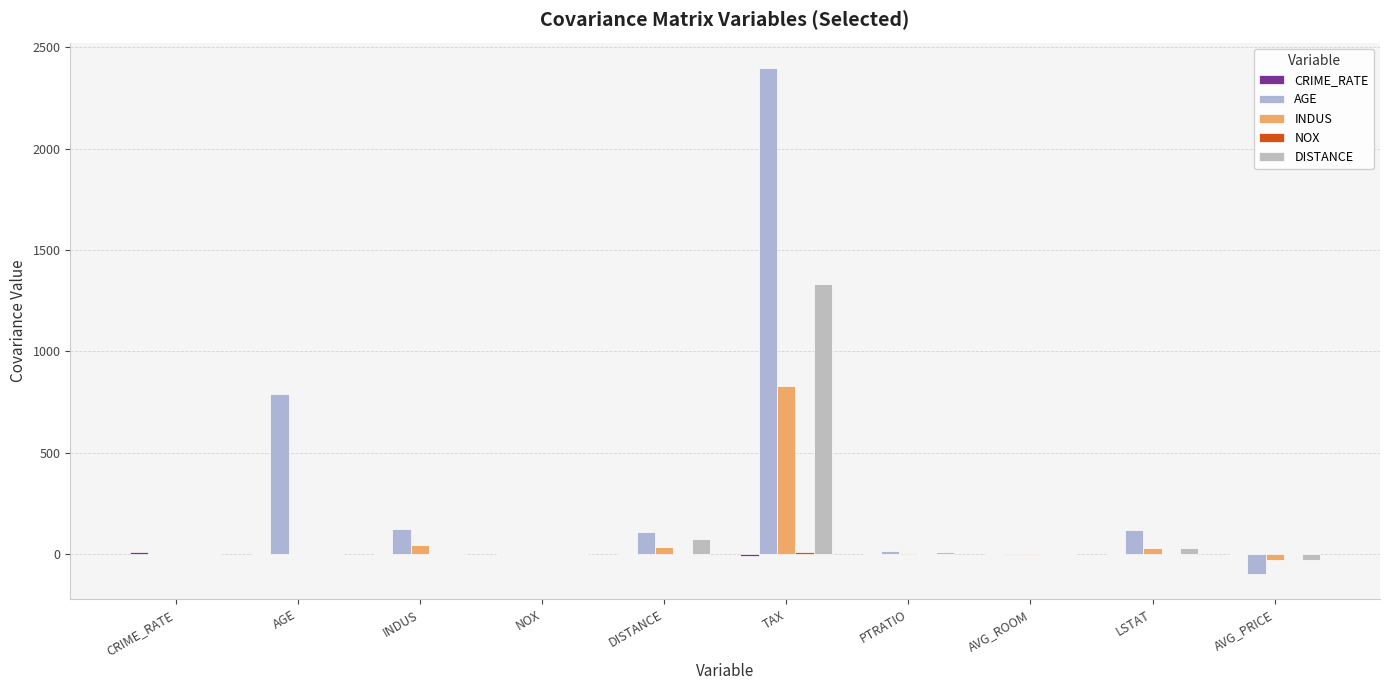

What is the sum of the AGE values at NOX and INDUS?

126.6